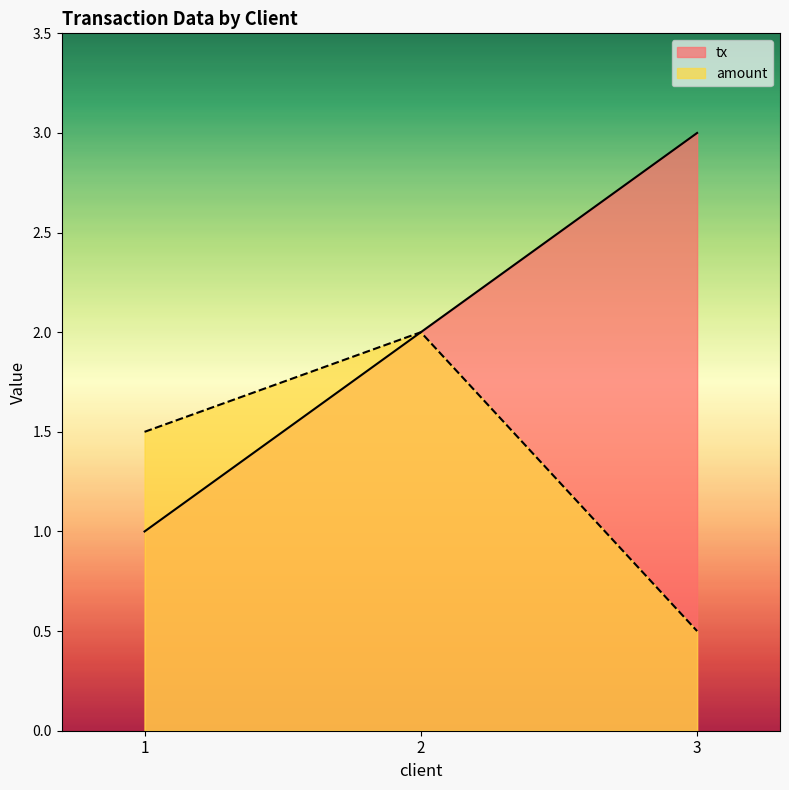

What are all the series names shown in the legend?

tx, amount